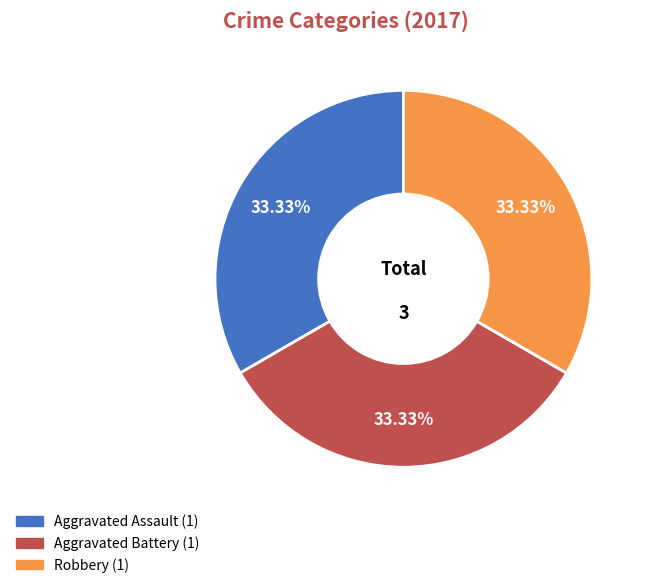

Does any single category account for the majority?

No